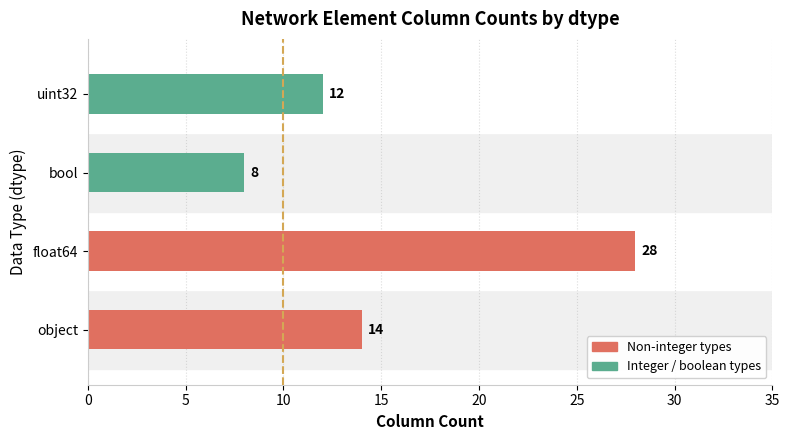

At which category does the chart reach its peak across all series?

float64